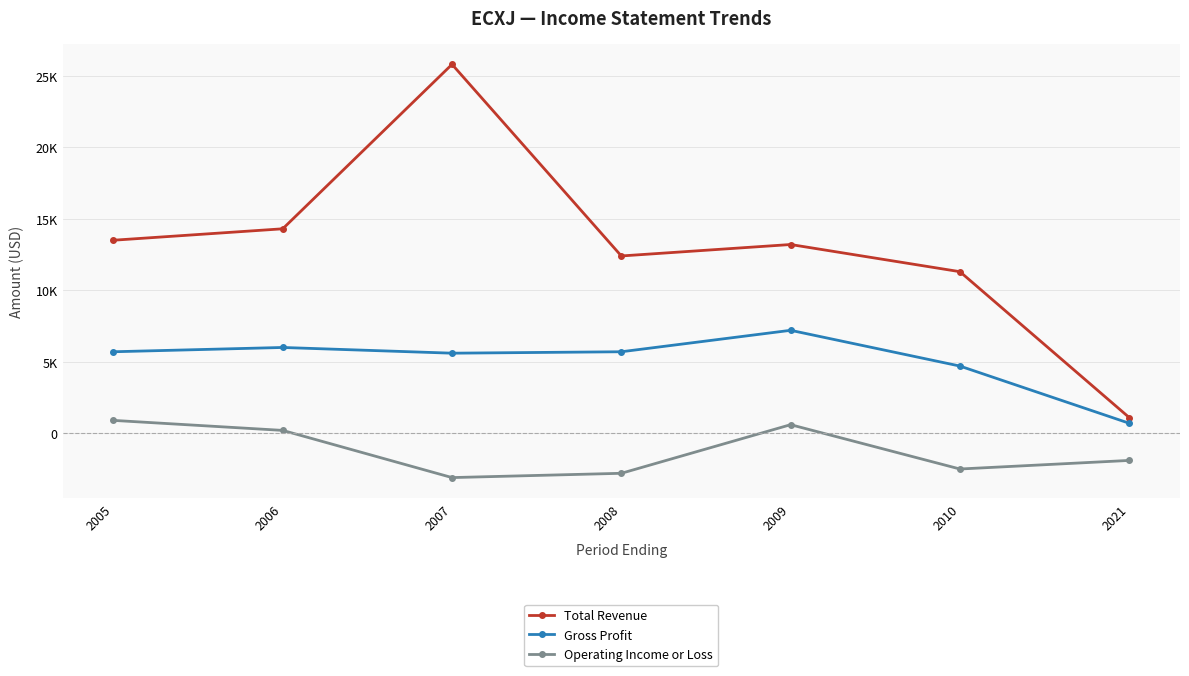

True or false: Total Revenue and Gross Profit intersect in this chart.

False